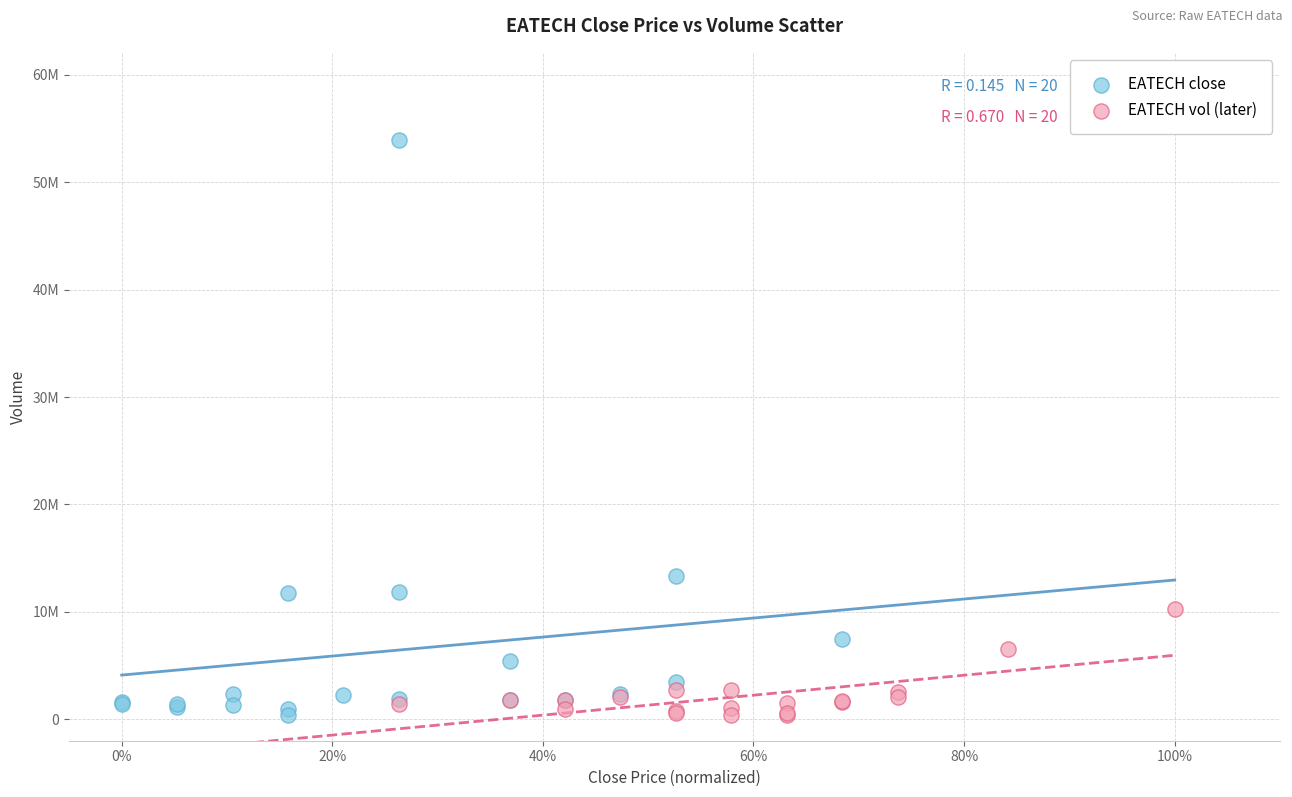

Which series has the widest spread of Y values?

EATECH close